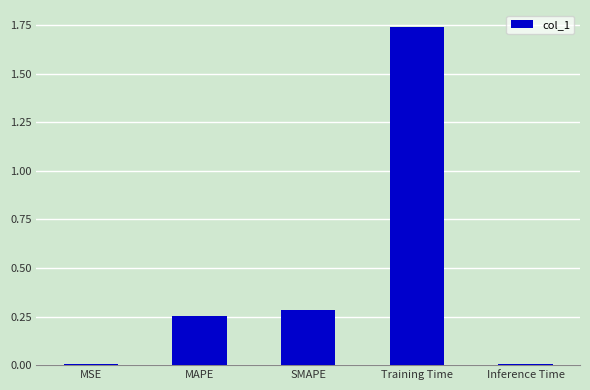

What is the sum of all values?

2.3